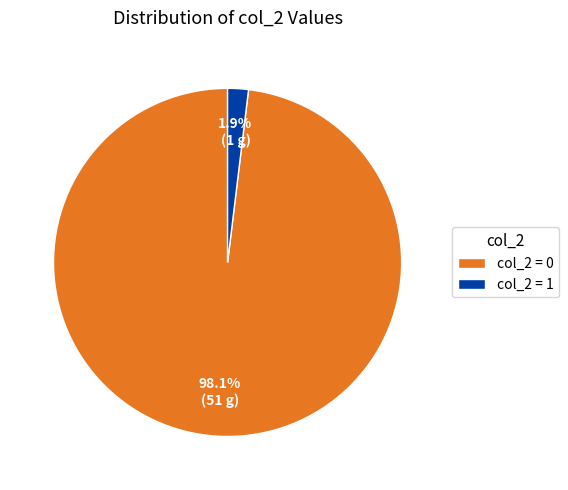

Is there any slice that represents more than half of the pie?

Yes